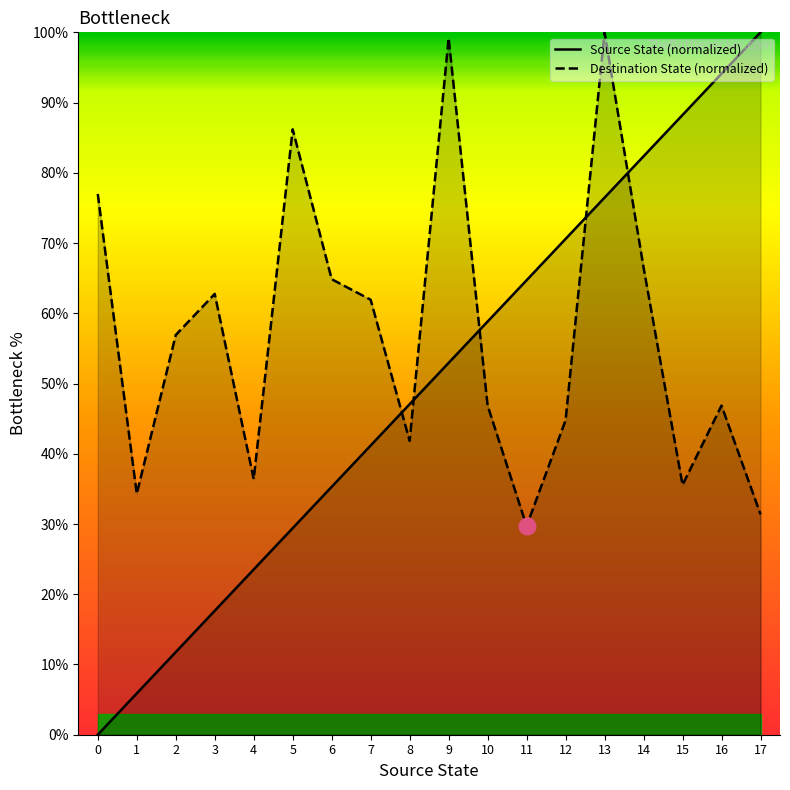

How many interior local valleys does the Destination State (normalized) series have?

5